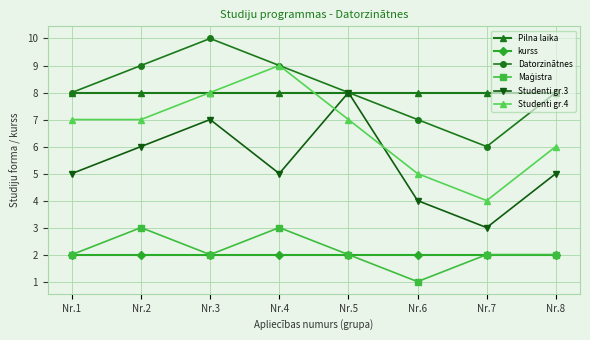

True or false: Datorzinātnes and kurss intersect in this chart.

False